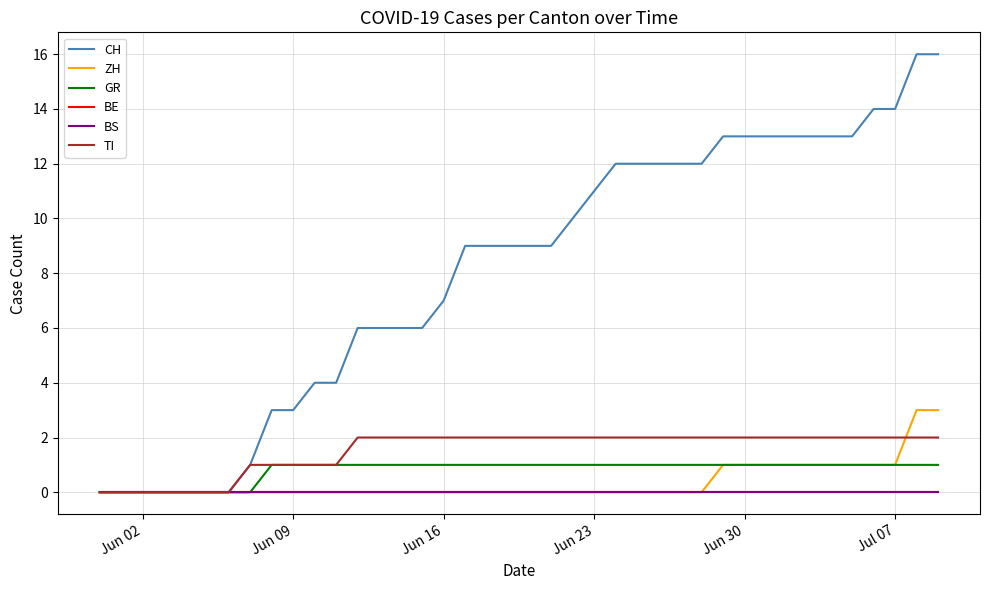

Does the chart display data point markers on the line(s)?

No